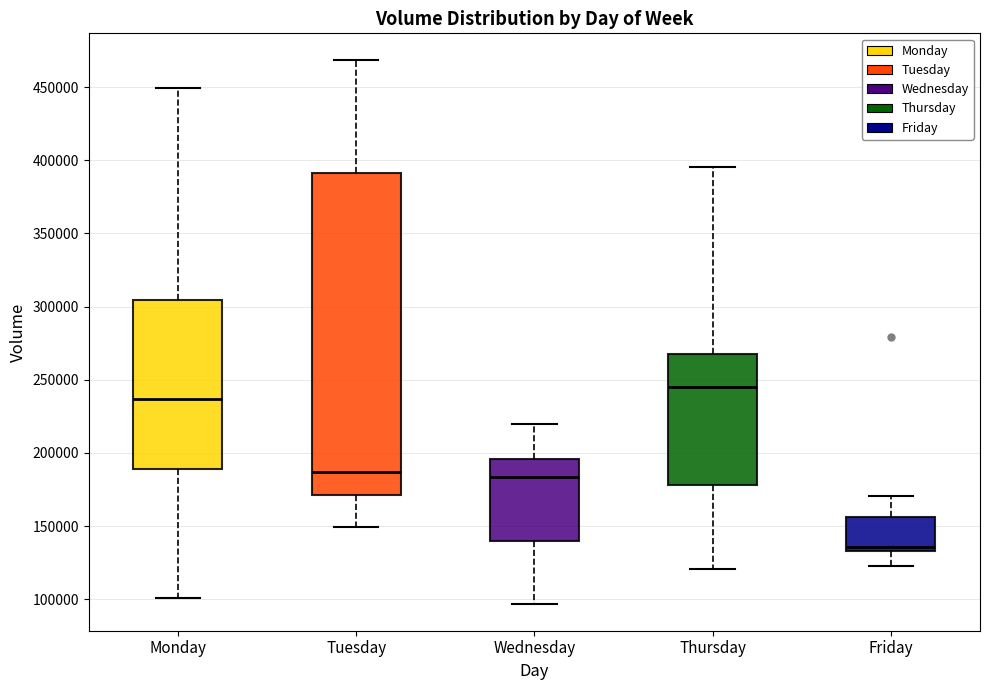

Which box's median line is the lowest?

Friday